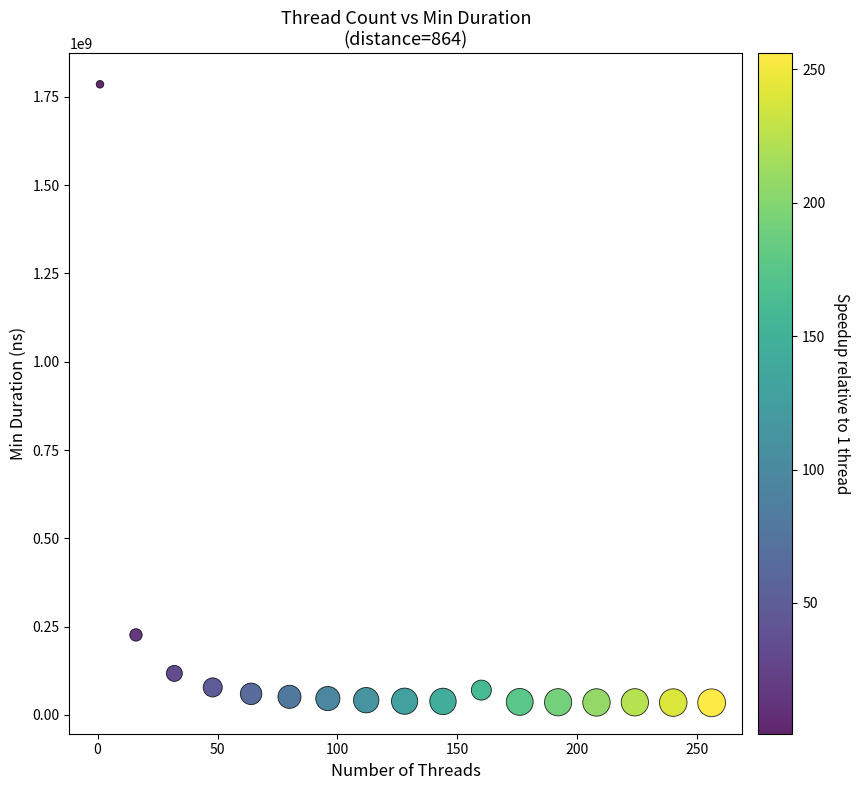

What Y value in the scatter plot is closest to 910051180?

226694820